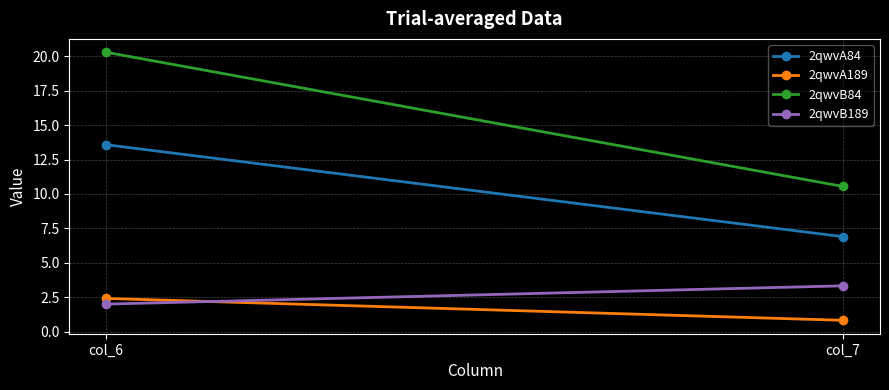

The value of 2qwvA84 at col_7 is 11.4. True or false?

False